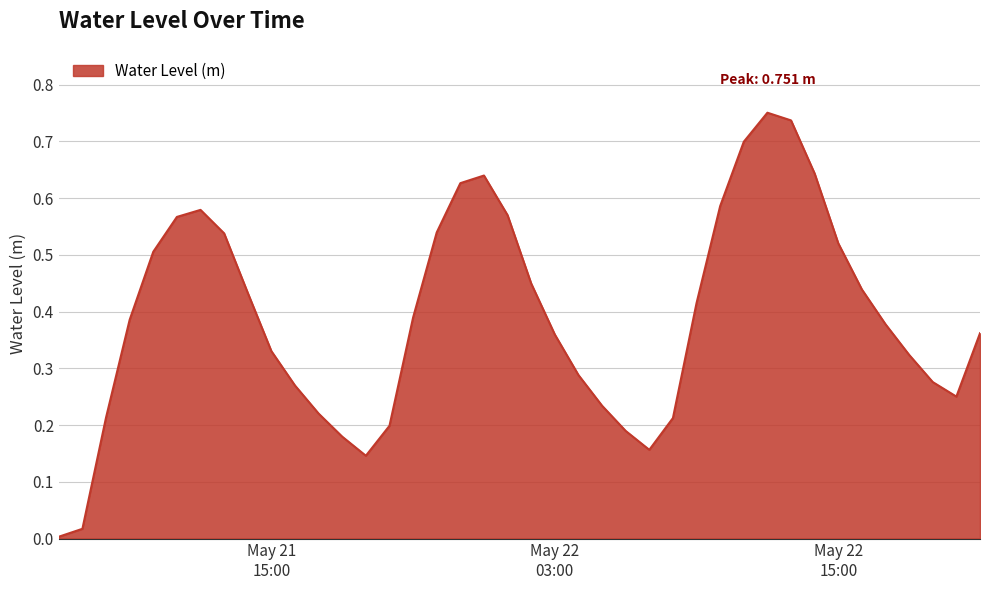

Does the chart have visible grid lines?

Yes